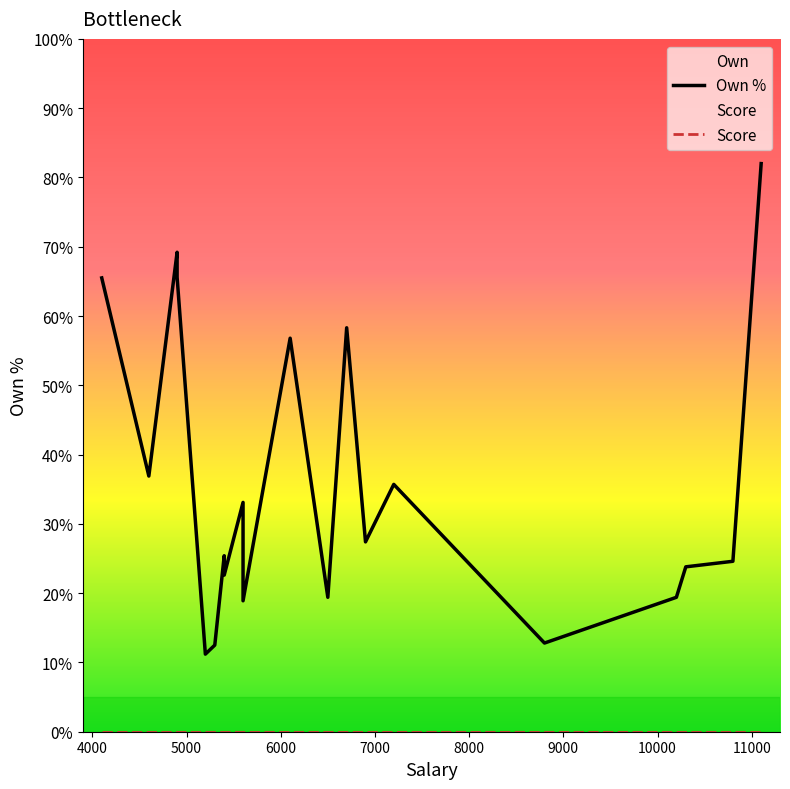

Is it true that Own equals 18.9 at 5600?

True